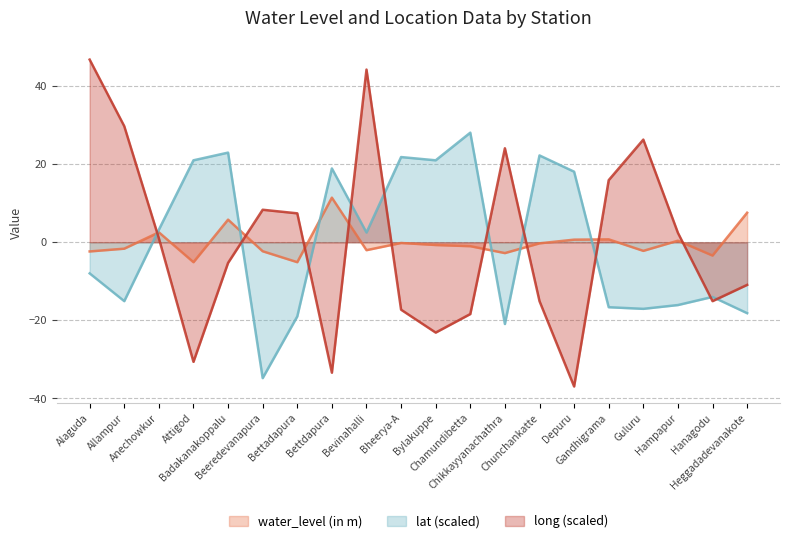

The water_level (in m) series shows -0.3 at Chunchankatte. True or false?

True